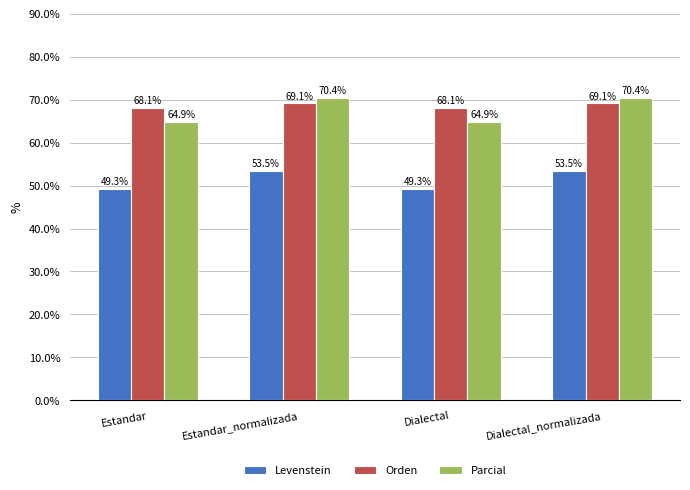

List the series in order of their peak value, lowest first.

Levenstein, Orden, Parcial